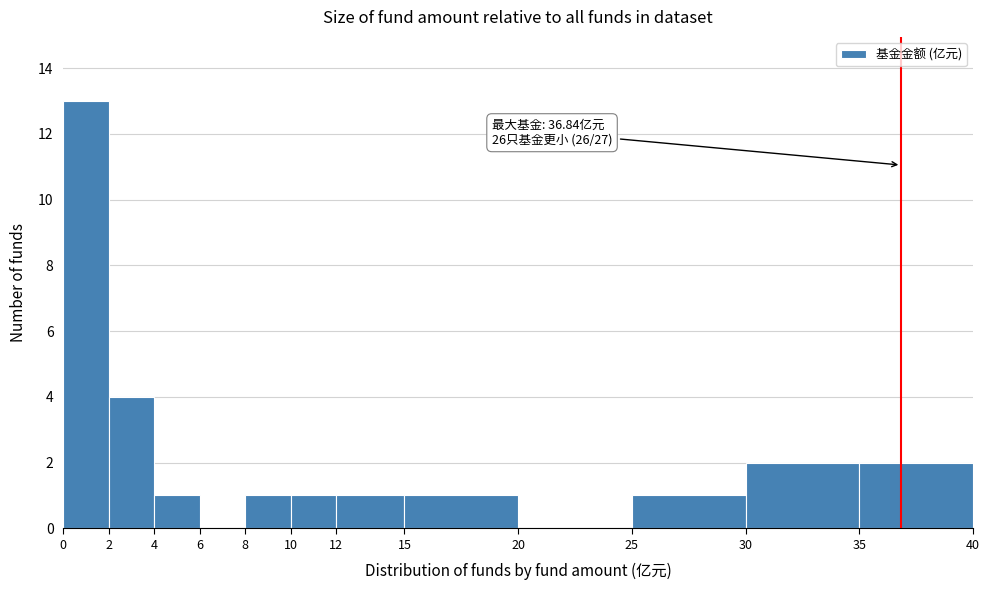

Which range on the x-axis has the tallest bar?

0 to 2